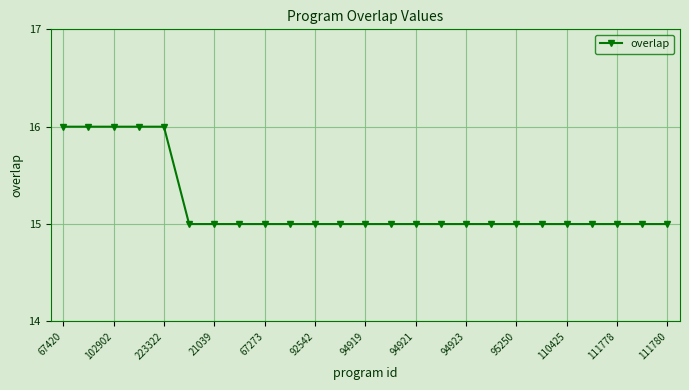

How many lines are shown in the chart?

1